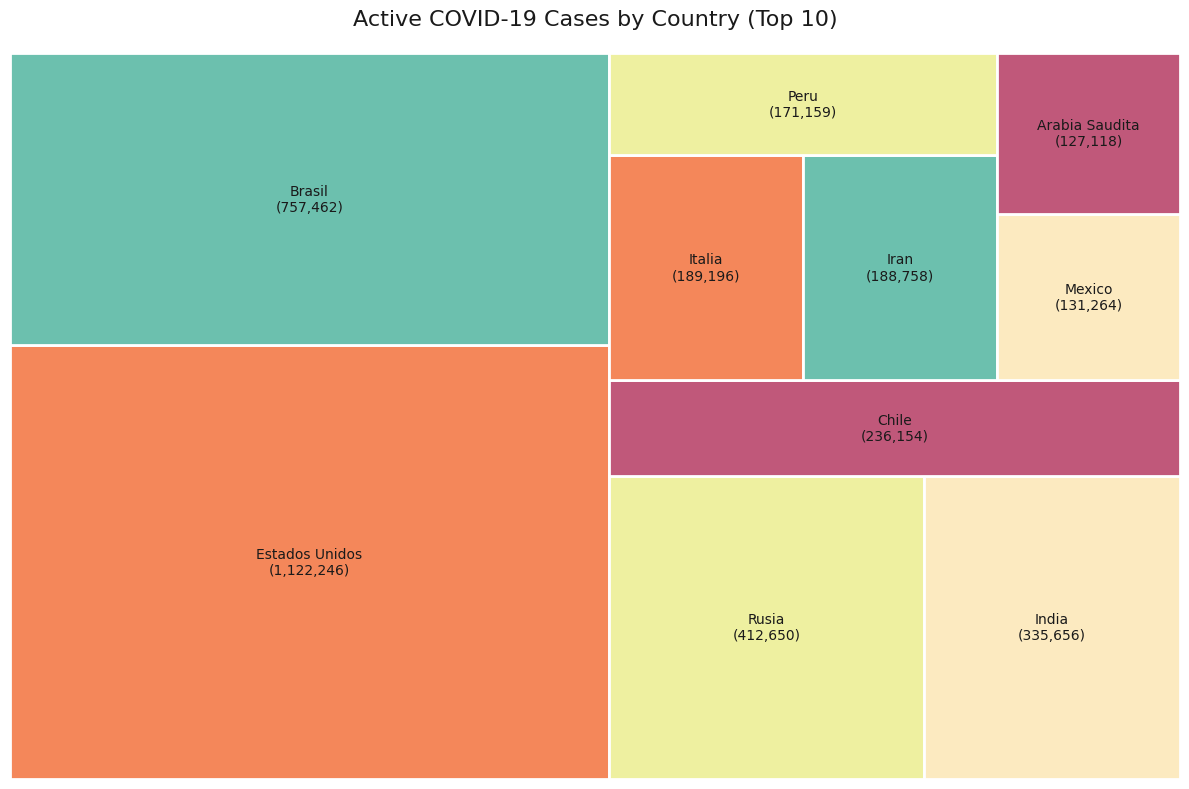

What portion of the pie excludes Mexico?

96.4%